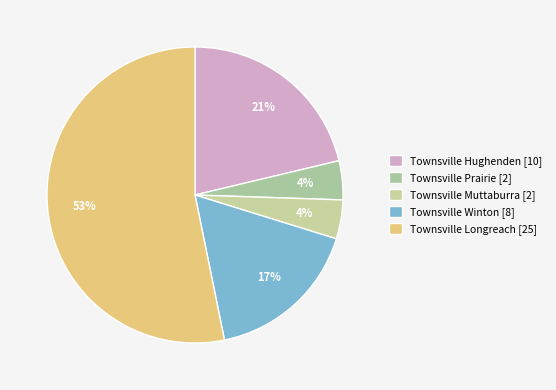

What is the majority slice?

Townsville Longreach